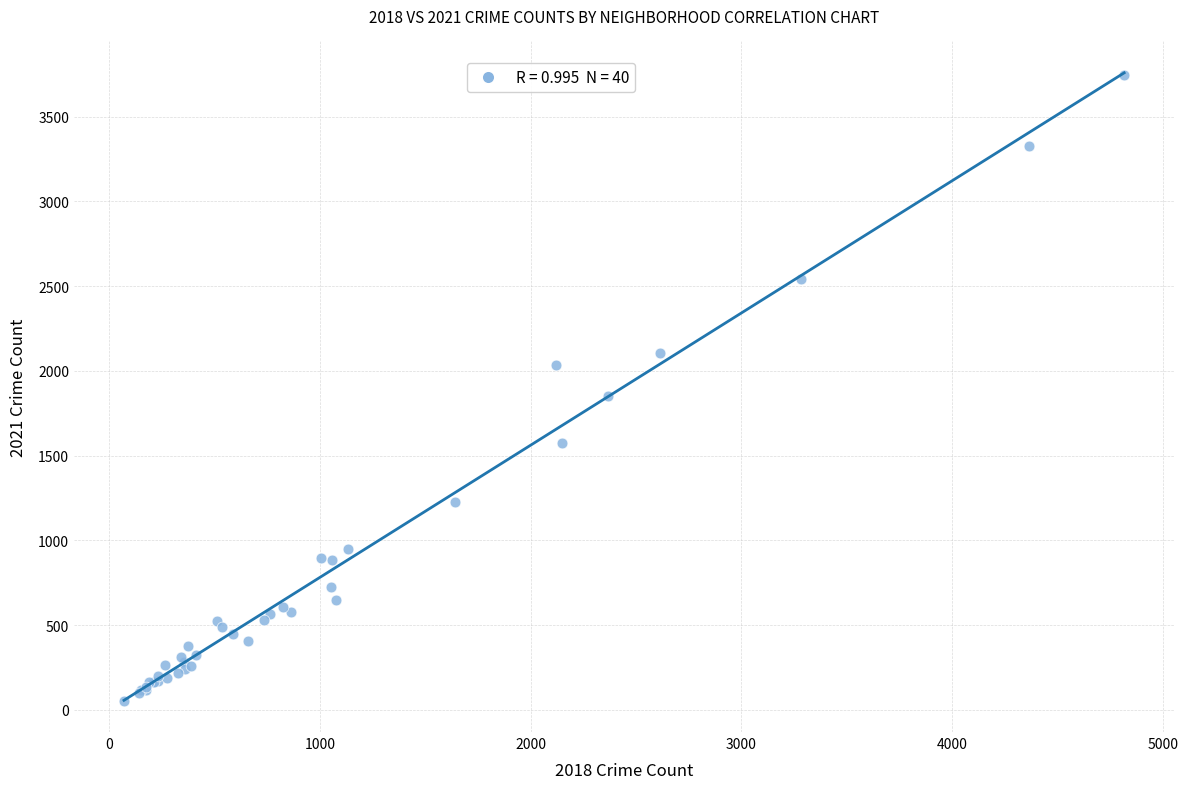

What Y value in the scatter plot is closest to 1900?

1852